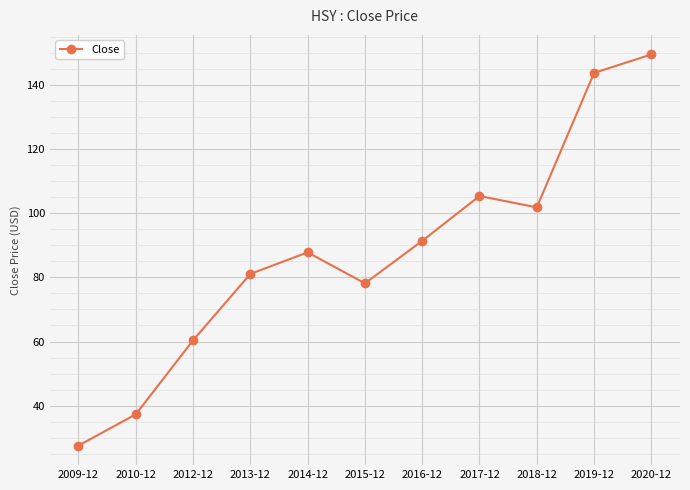

True or false: the data shows 60.4 at 2012-12.

True